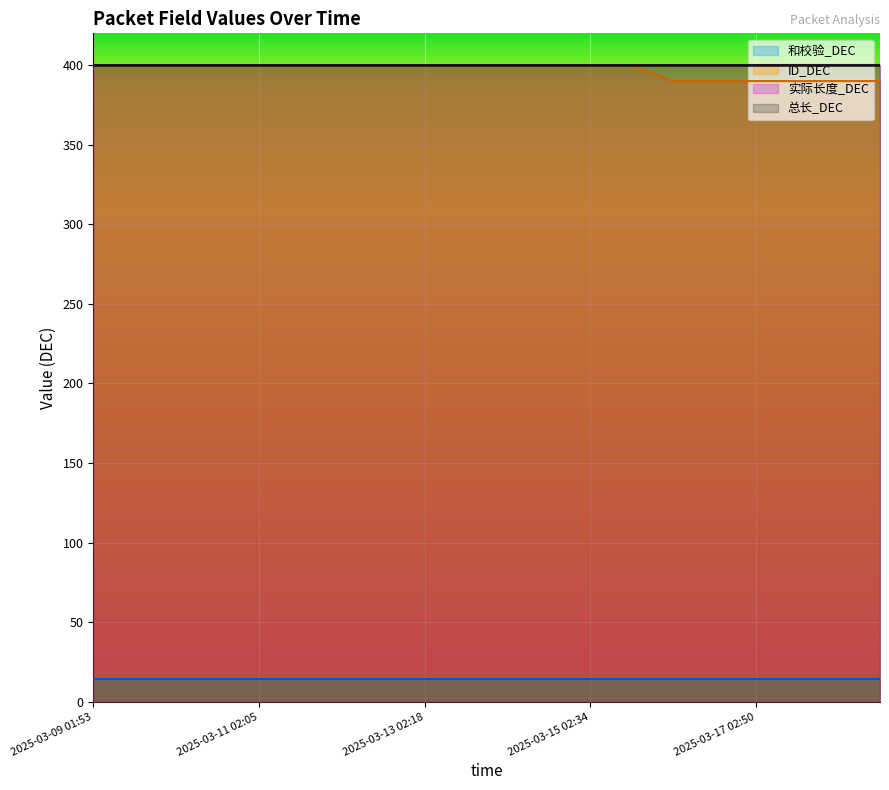

What is the highest value of the ID_DEC series?

400